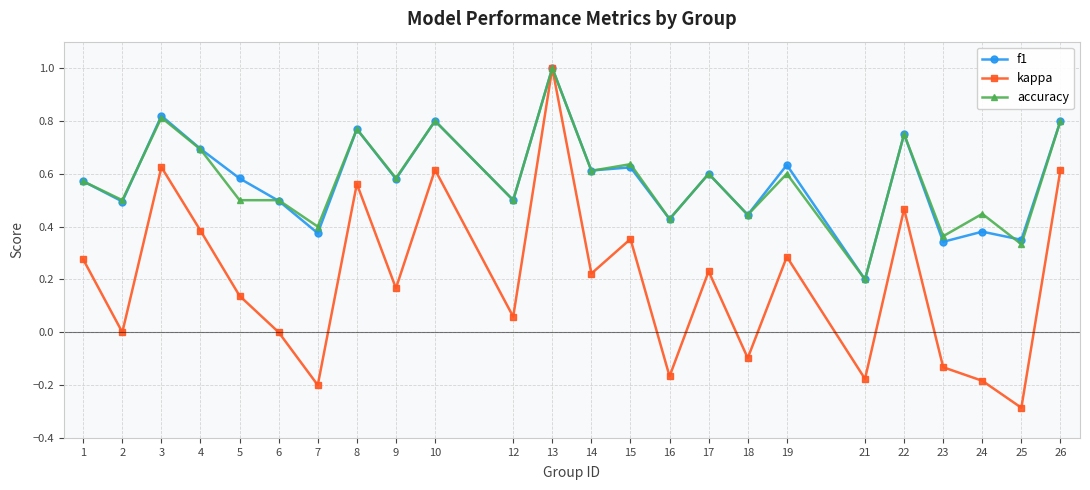

At which category is the sum across all series the highest?

13